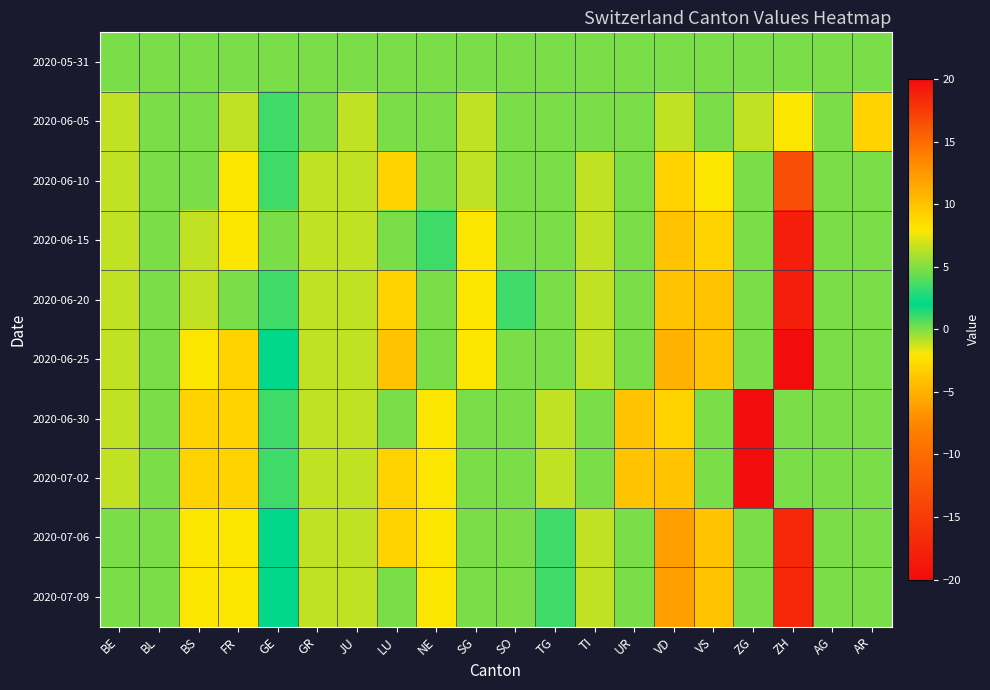

What is the greatest value displayed?

2